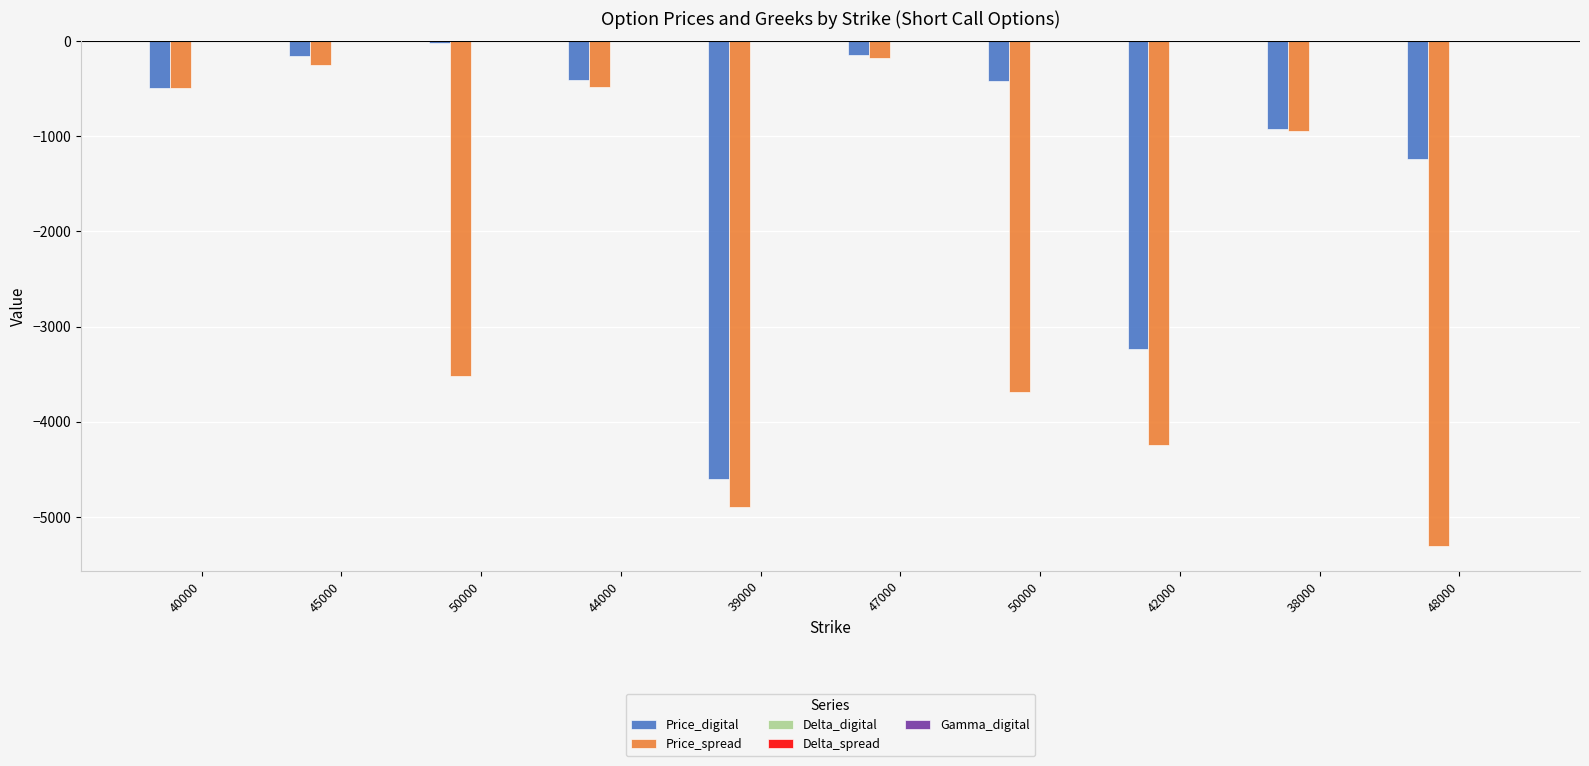

What is the label of the 10th bar from the left?

48000